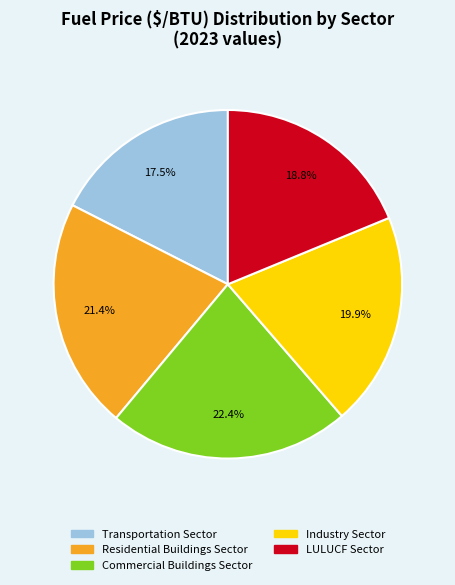

Rank the categories by value from lowest to highest.

Transportation Sector, LULUCF Sector, Industry Sector, Residential Buildings Sector, Commercial Buildings Sector